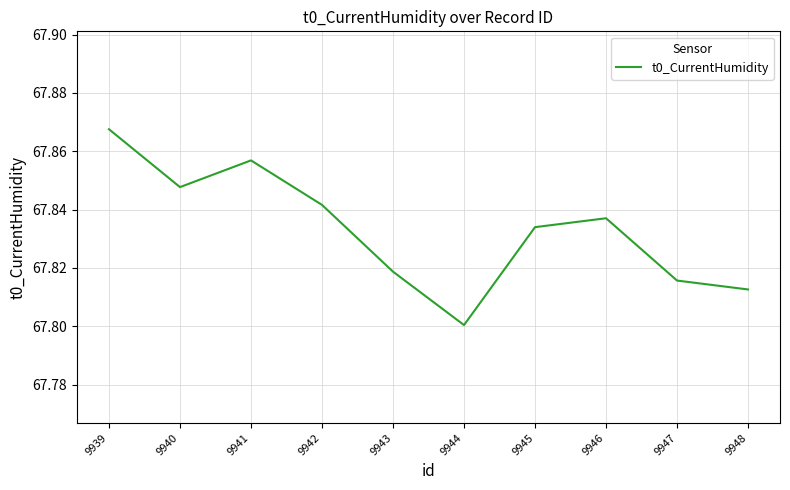

At which label is the value closest to 67?

9944